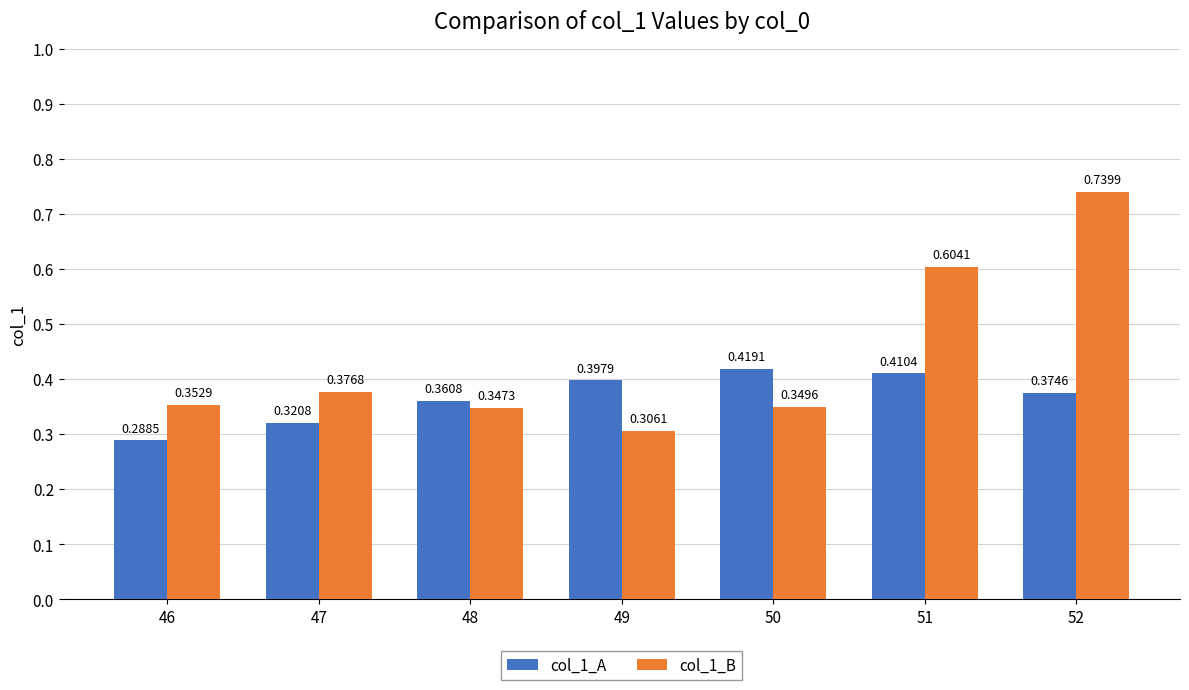

What is the spread (max minus min) of values at 50?

0.1